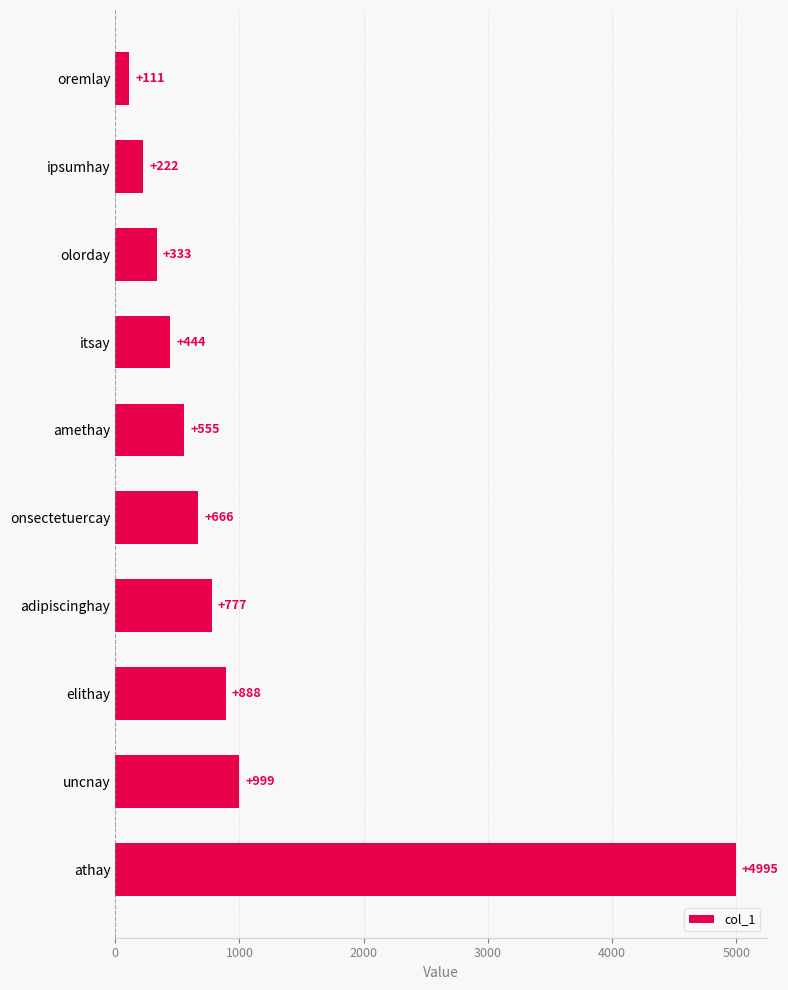

List the labels in order of value, smallest first.

oremlay, ipsumhay, olorday, itsay, amethay, onsectetuercay, adipiscinghay, elithay, uncnay, athay